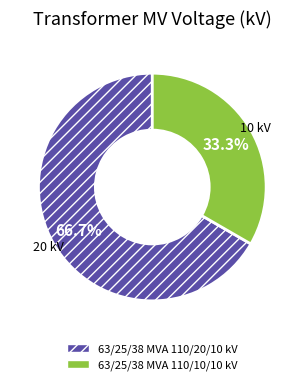

To the nearest percent, what portion does 63/25/38 MVA 110/10/10 kV represent?

33%